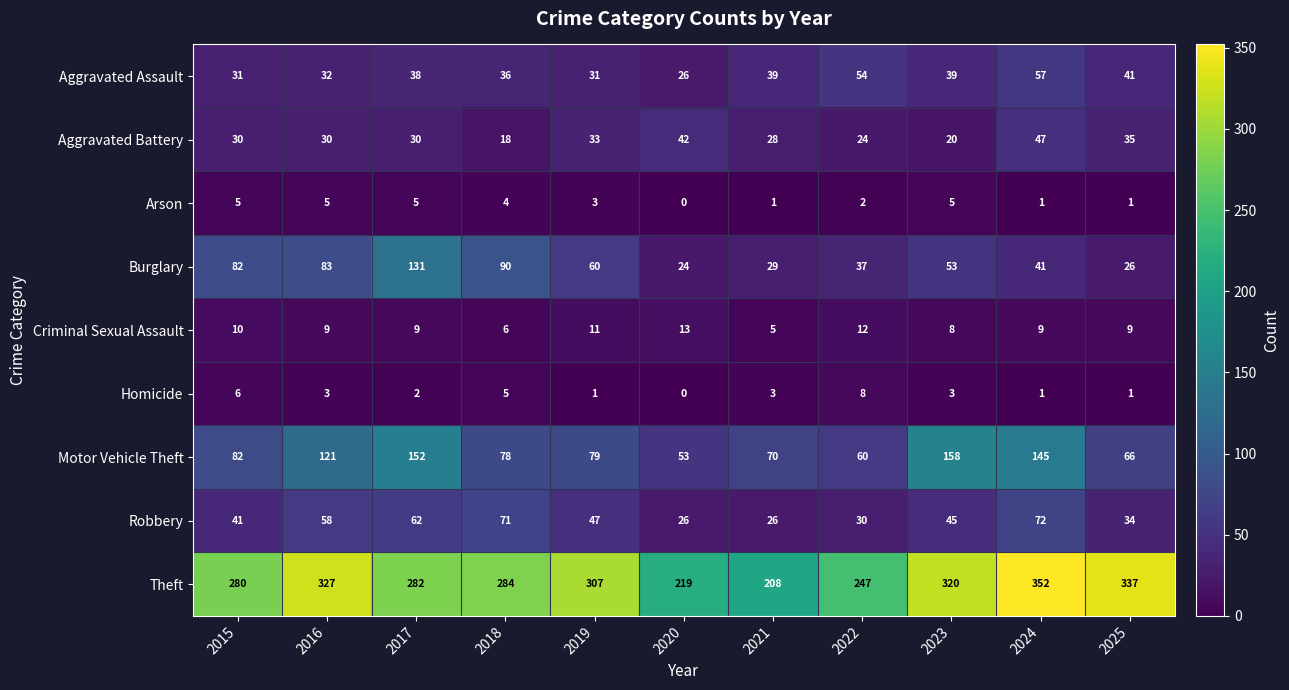

What is the difference between the maximum and second lowest values in the Arson series?

4